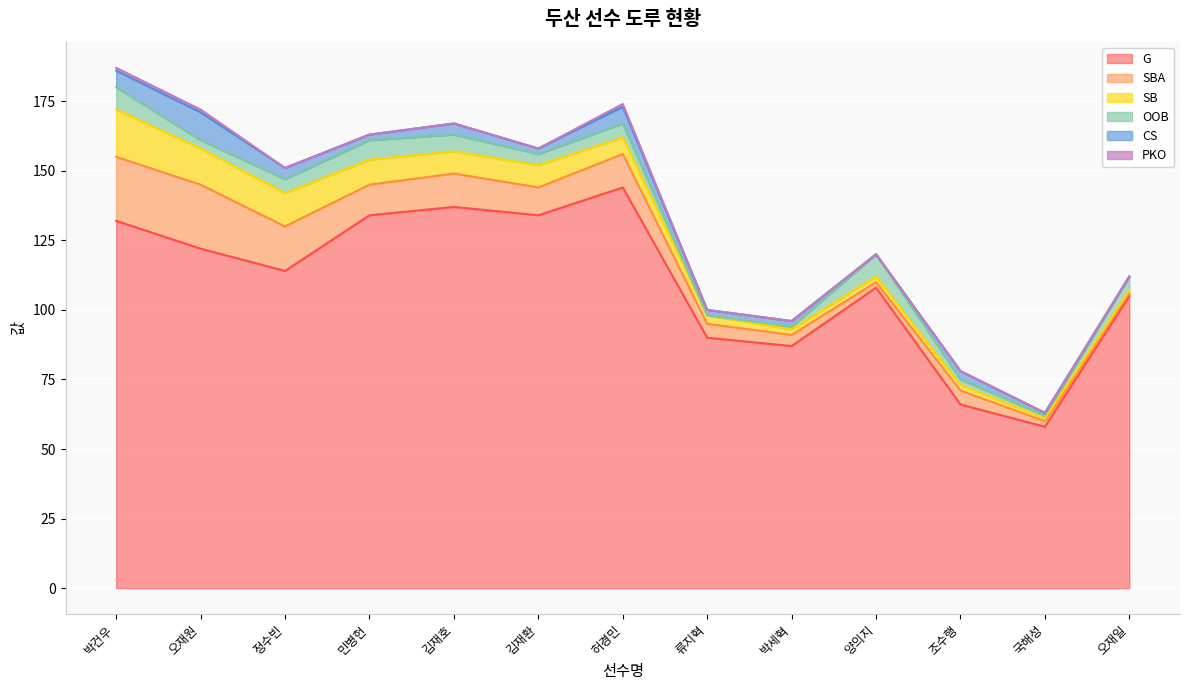

At which label does SBA first exceed 10?

박건우